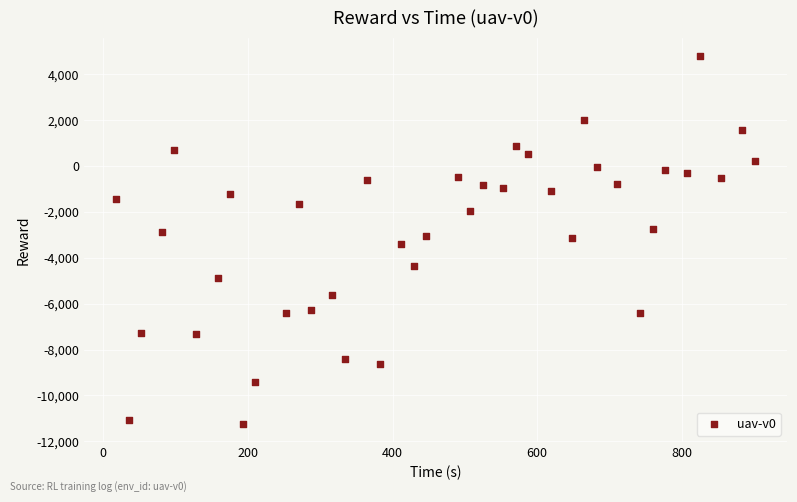

What is the range of X values (max minus min)?

883.4